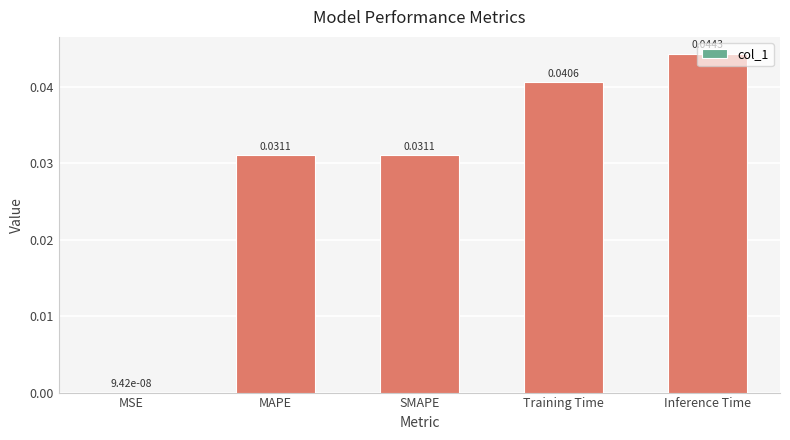

At which label is the value closest to 0?

MSE